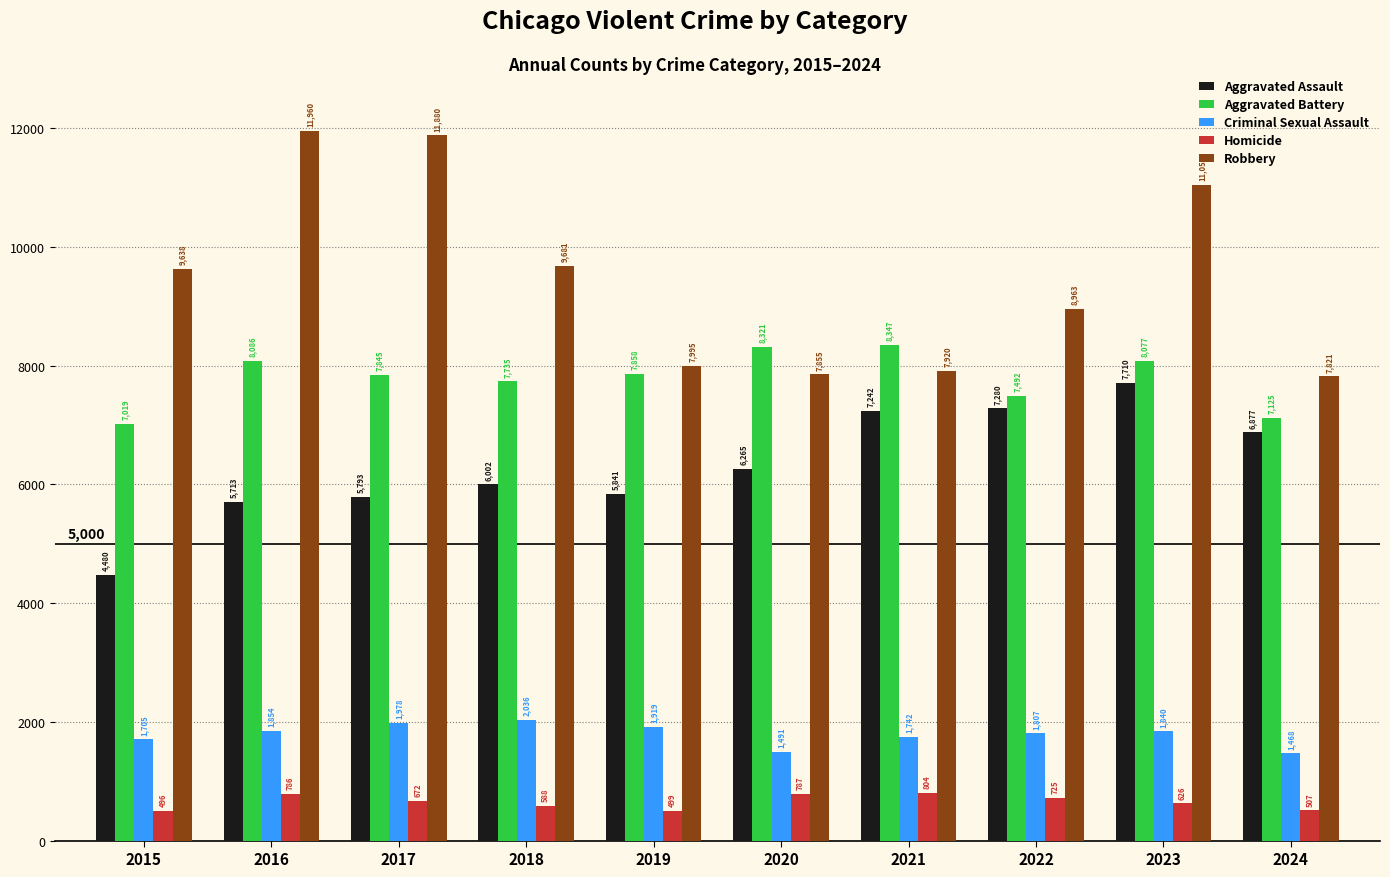

Which series has the largest range (max minus min)?

Robbery